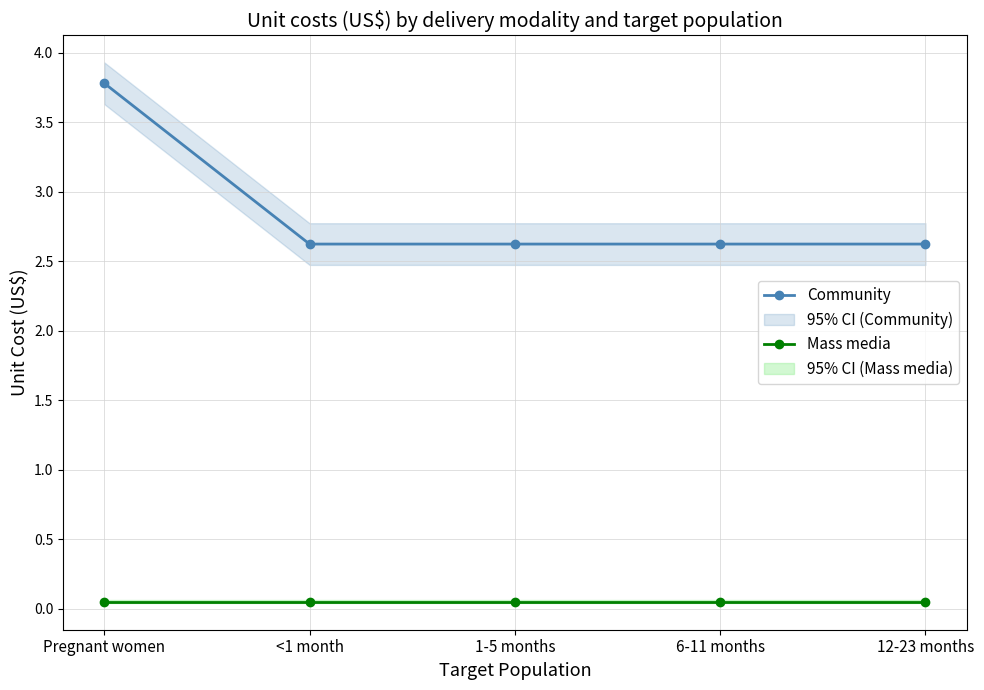

True or false: Community has a value of 2.6 at 12-23 months.

True